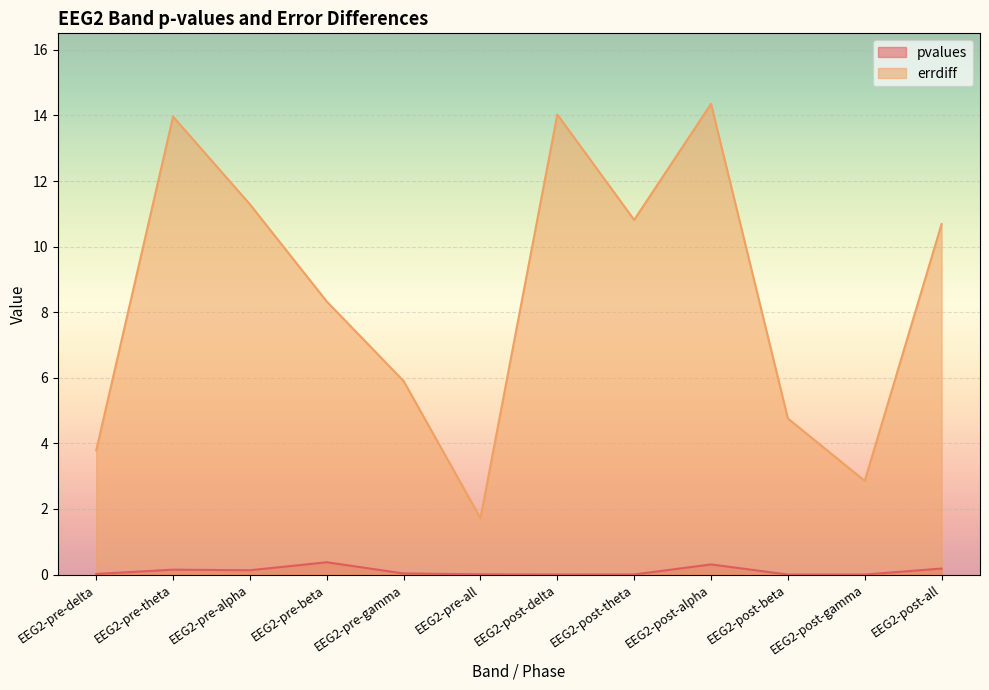

At which category is the sum across all series the highest?

EEG2-post-alpha